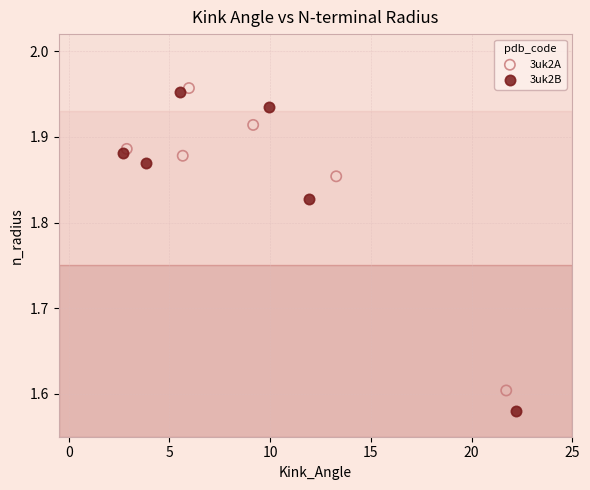

Which series has the widest spread of Y values?

3uk2B